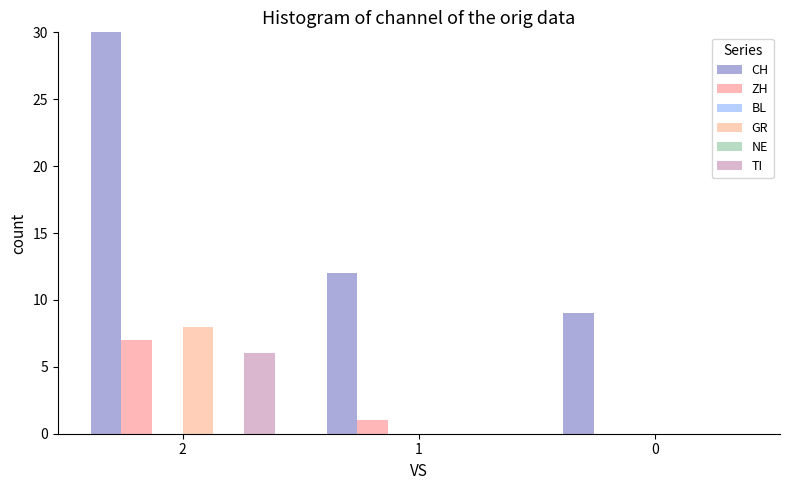

How many bars are there in total?

18